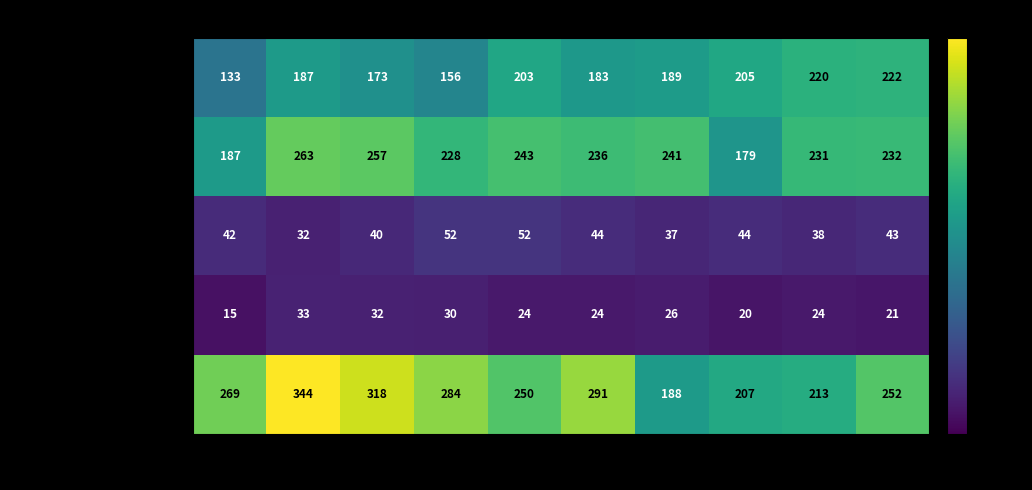

Is the value of Aggravated Battery at 2019 greater than the value of Aggravated Assault at 2021?

Yes